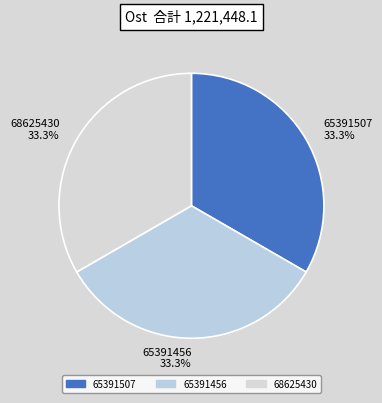

True or false: 65391456 accounts for 19% of the total.

False